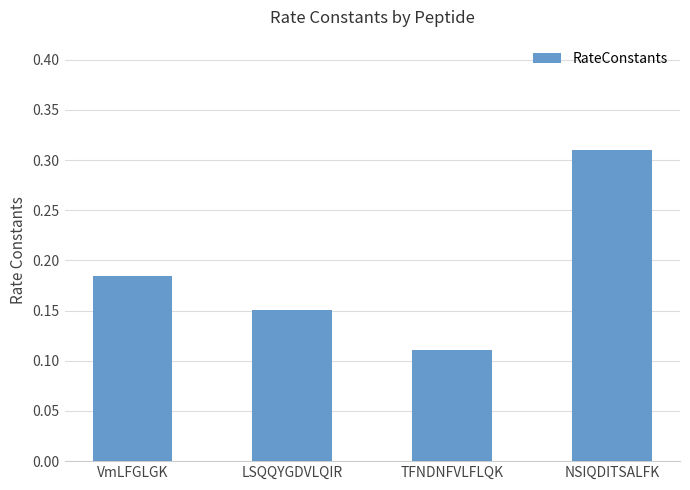

Between VmLFGLGK and TFNDNFVLFLQK, which is larger?

VmLFGLGK